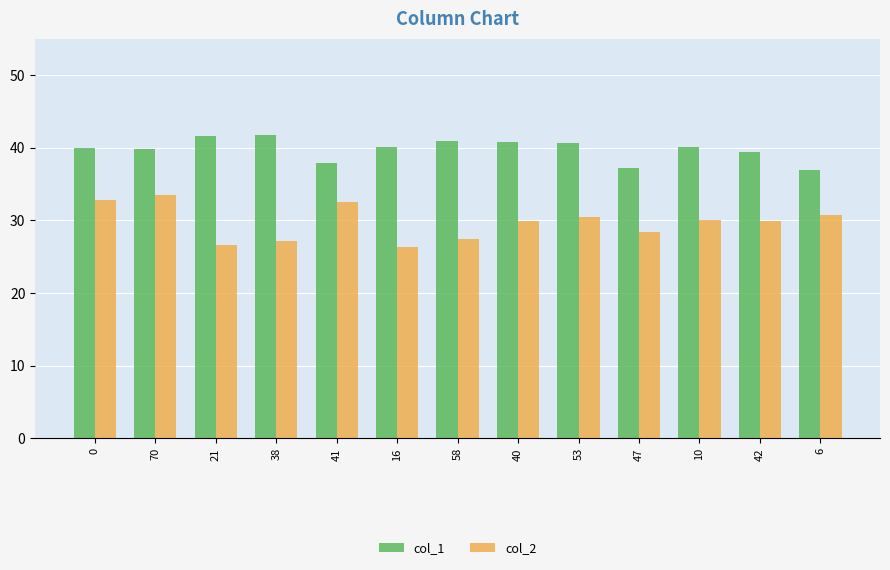

What is the smallest value displayed?

26.4